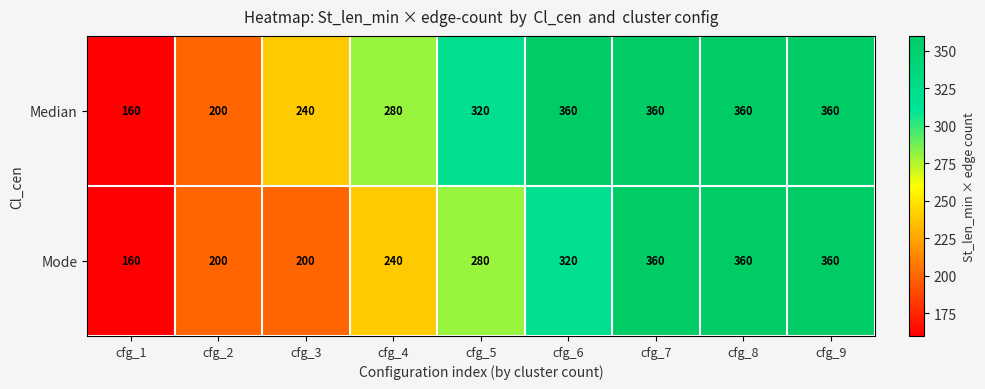

What is the total value across all series at cfg_5?

600